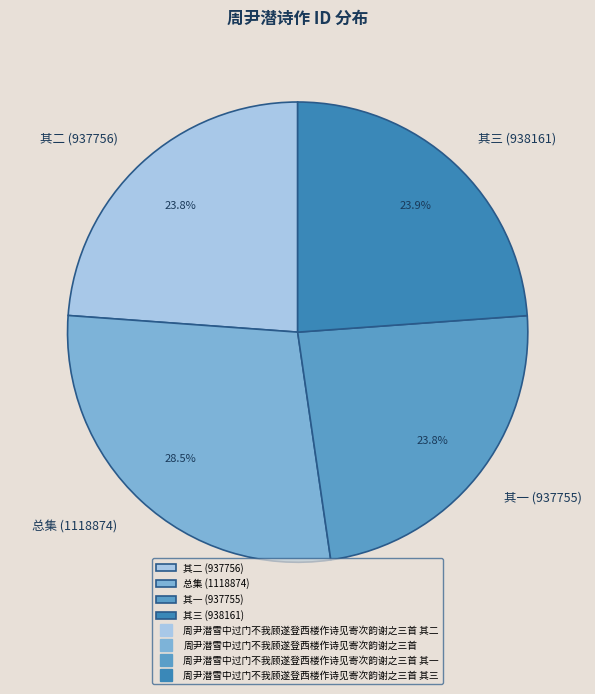

Is there a majority slice in this chart?

No